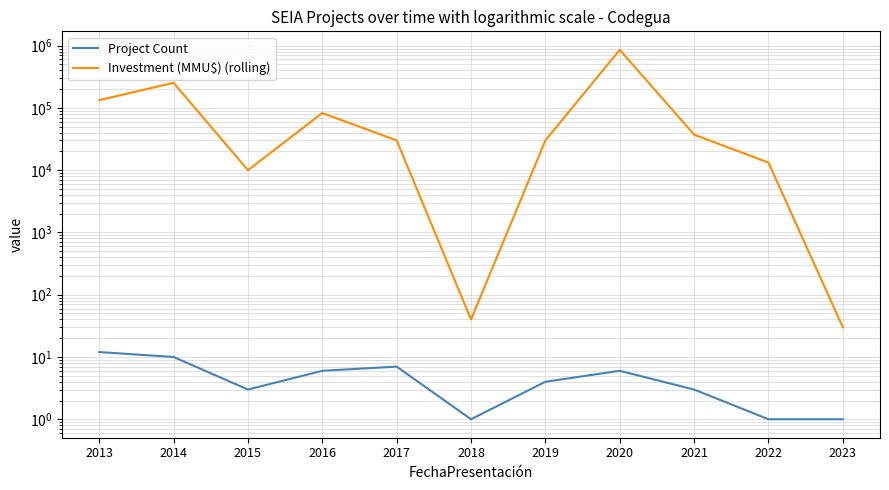

How many values in the Project Count series exceed 4?

5